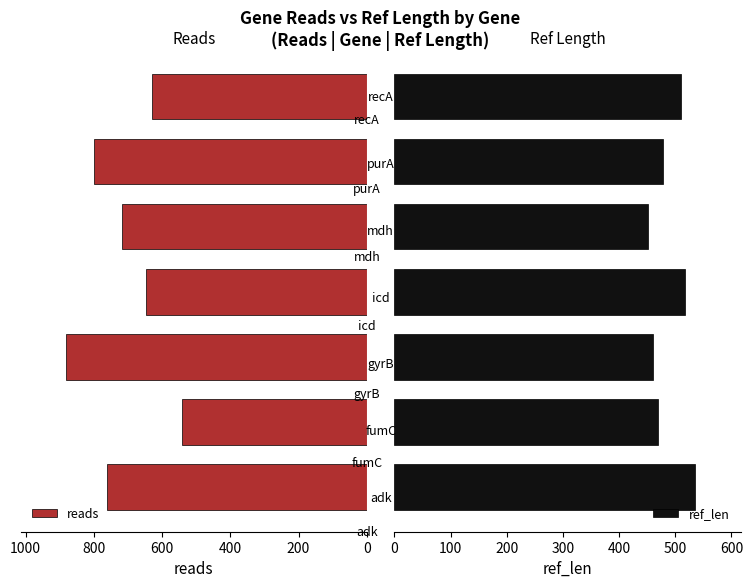

What is the spread (max minus min) of values at 200?

71